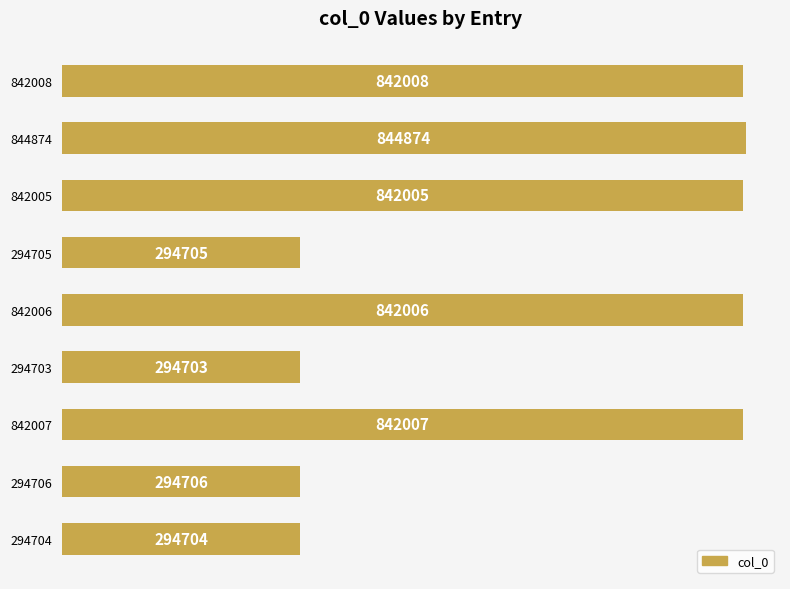

Read the value at 294704.

294704